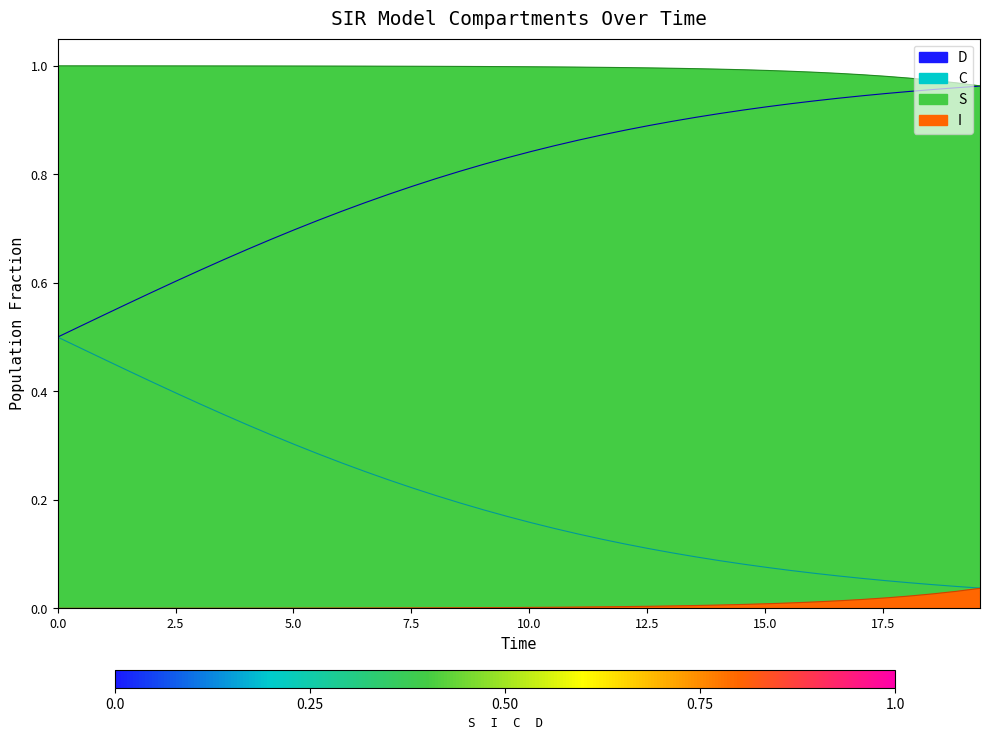

True or false: S and D cross at least once.

False